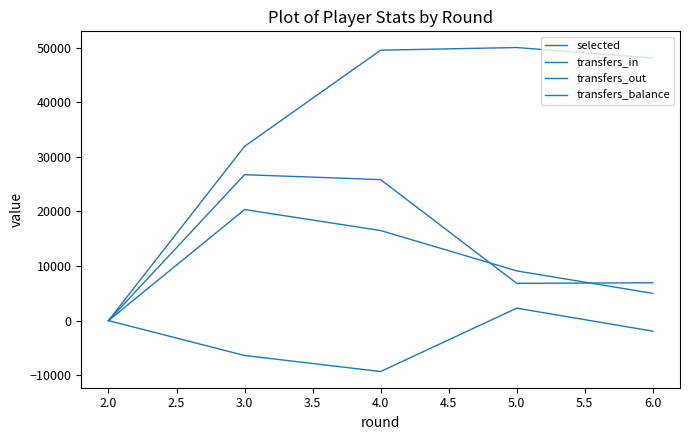

Is this an area chart (filled region under the line)?

No